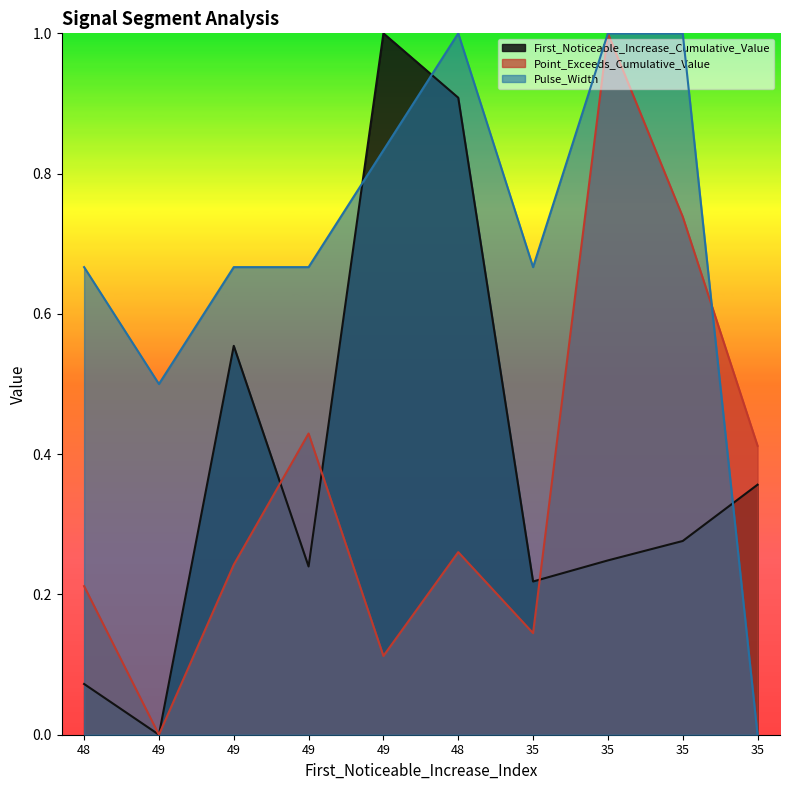

The value of Pulse_Width at 48 is 0.7. True or false?

True